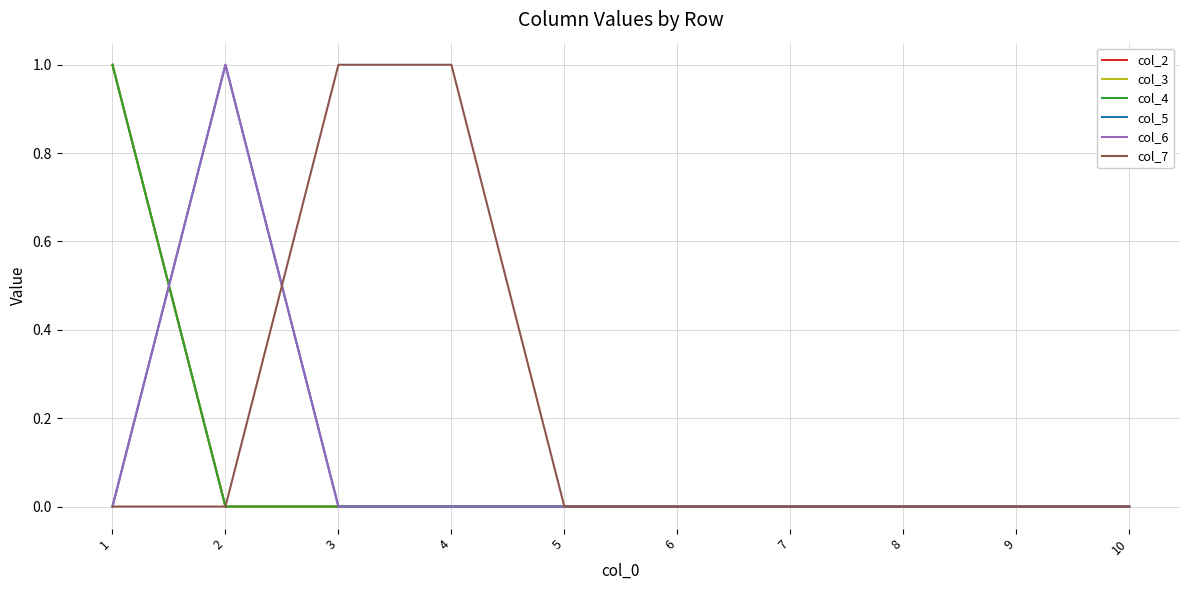

Is this an area chart (filled region under the line)?

No